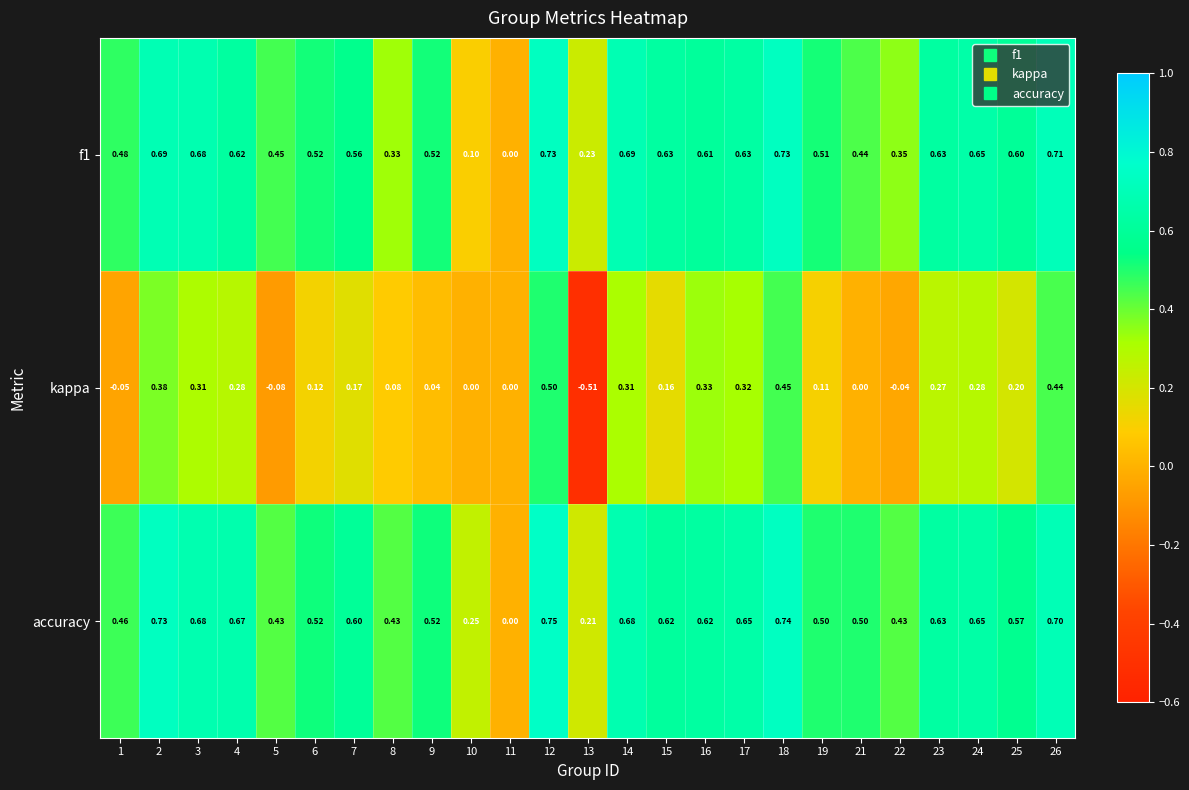

How many data points does each series have?

25